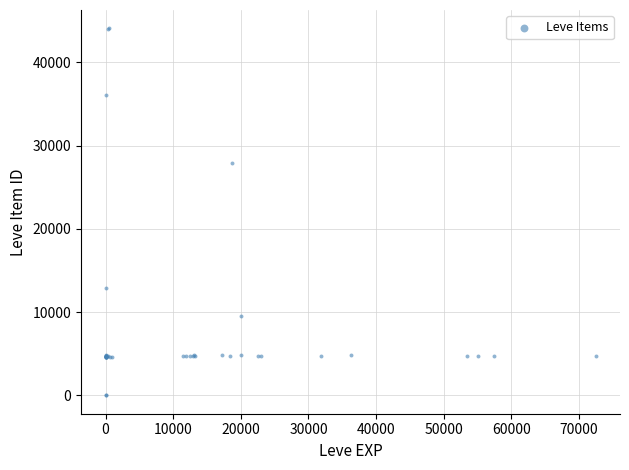

What Y value in the scatter plot is closest to 22048?

27884